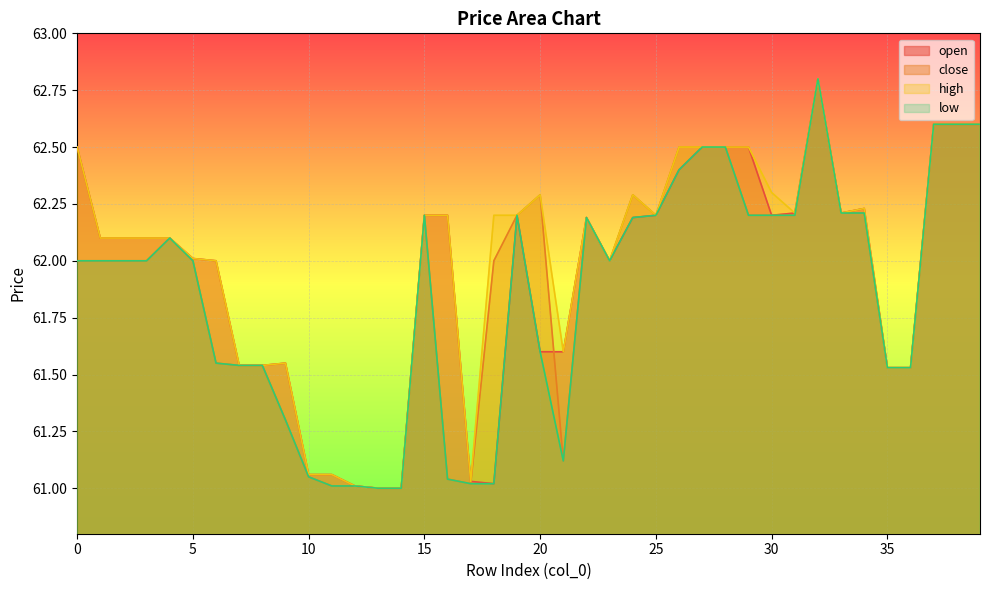

Between 5 and 6, which series saw the biggest shift?

close